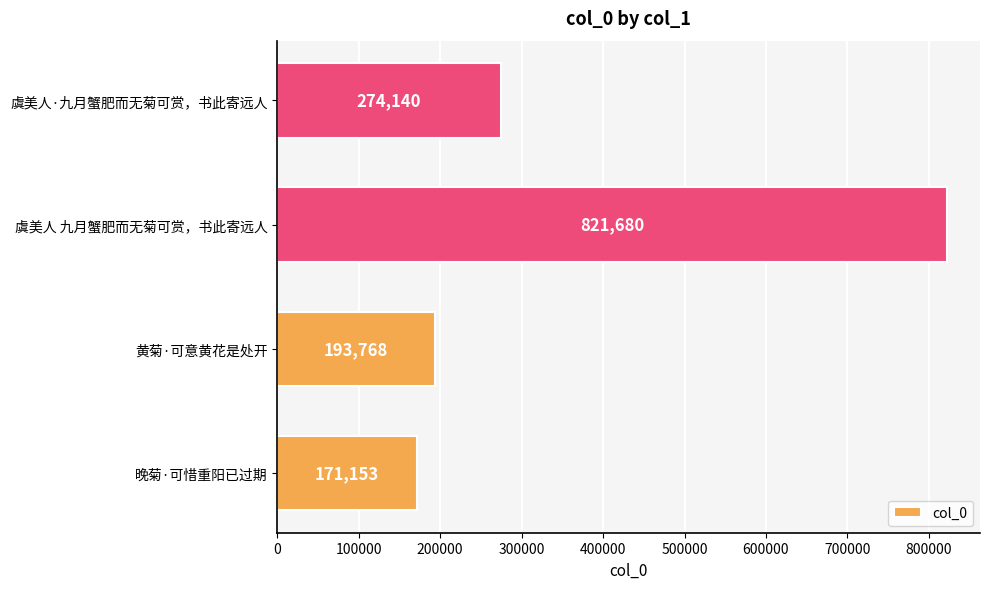

Does the chart contain stacked bars?

No